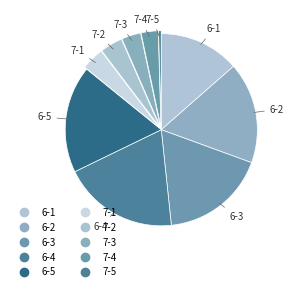

Count the number of slices in the pie.

10